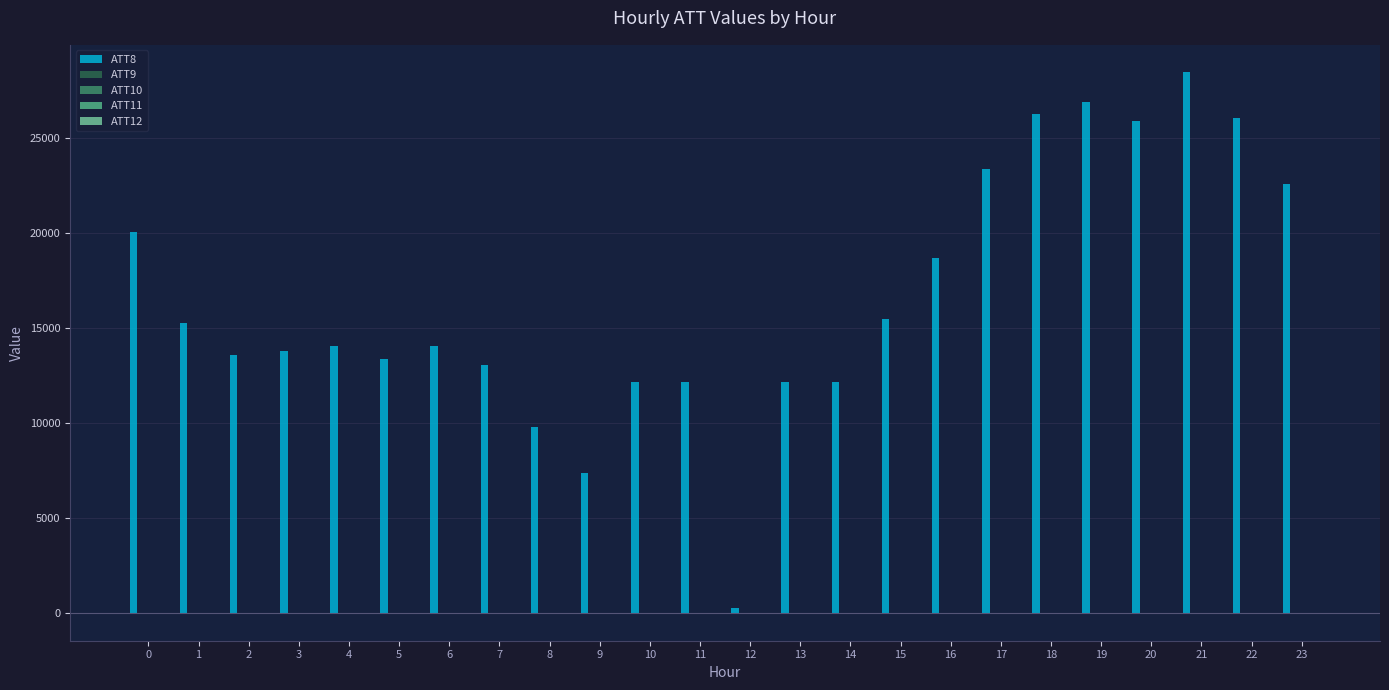

Which series has the largest total across all categories?

ATT8